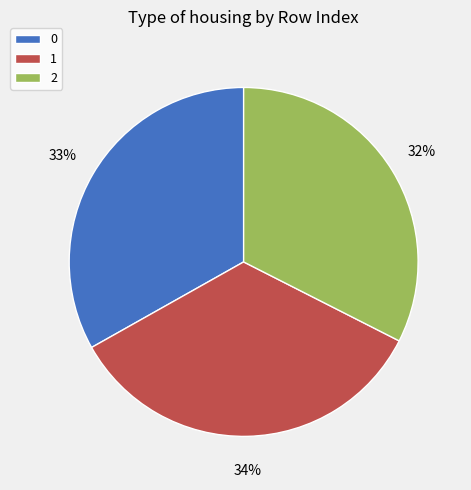

What percentage is the 2 slice, to the nearest percent?

32%